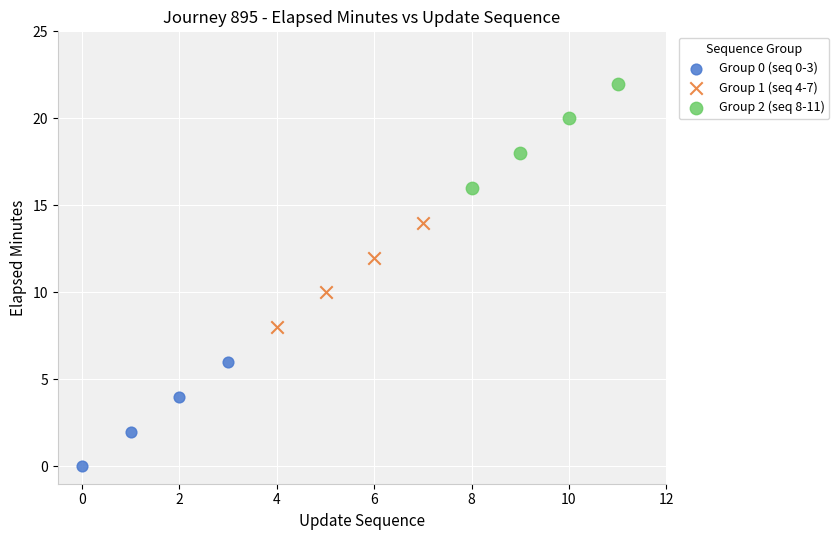

Which series contains the lowest Y value?

Group 0 (seq 0-3)